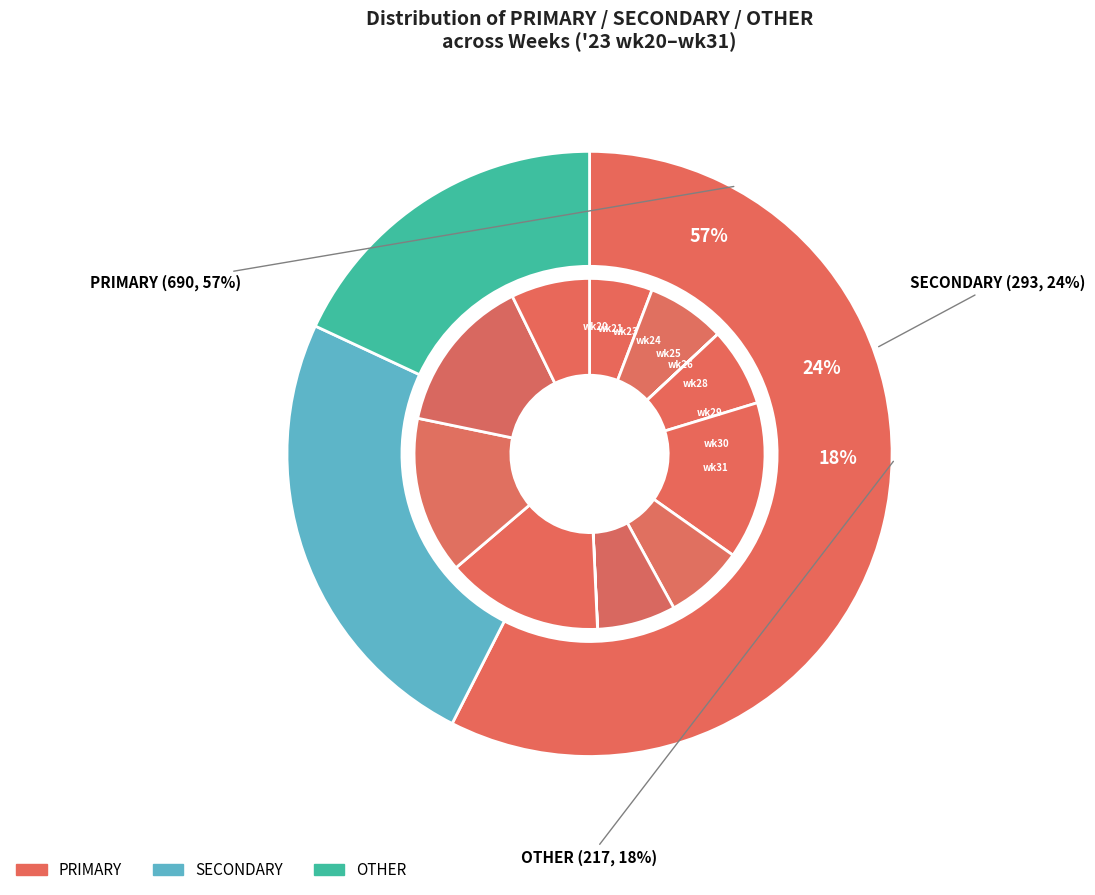

Combined, do wk21 and wk29 account for over 50%?

No